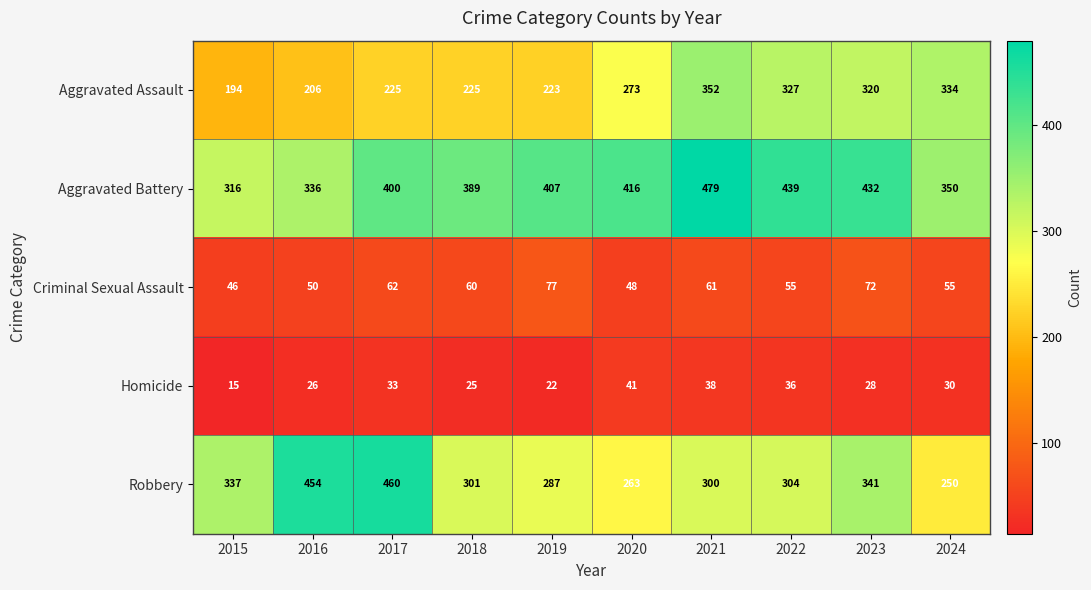

What is the average value of the Homicide series?

29